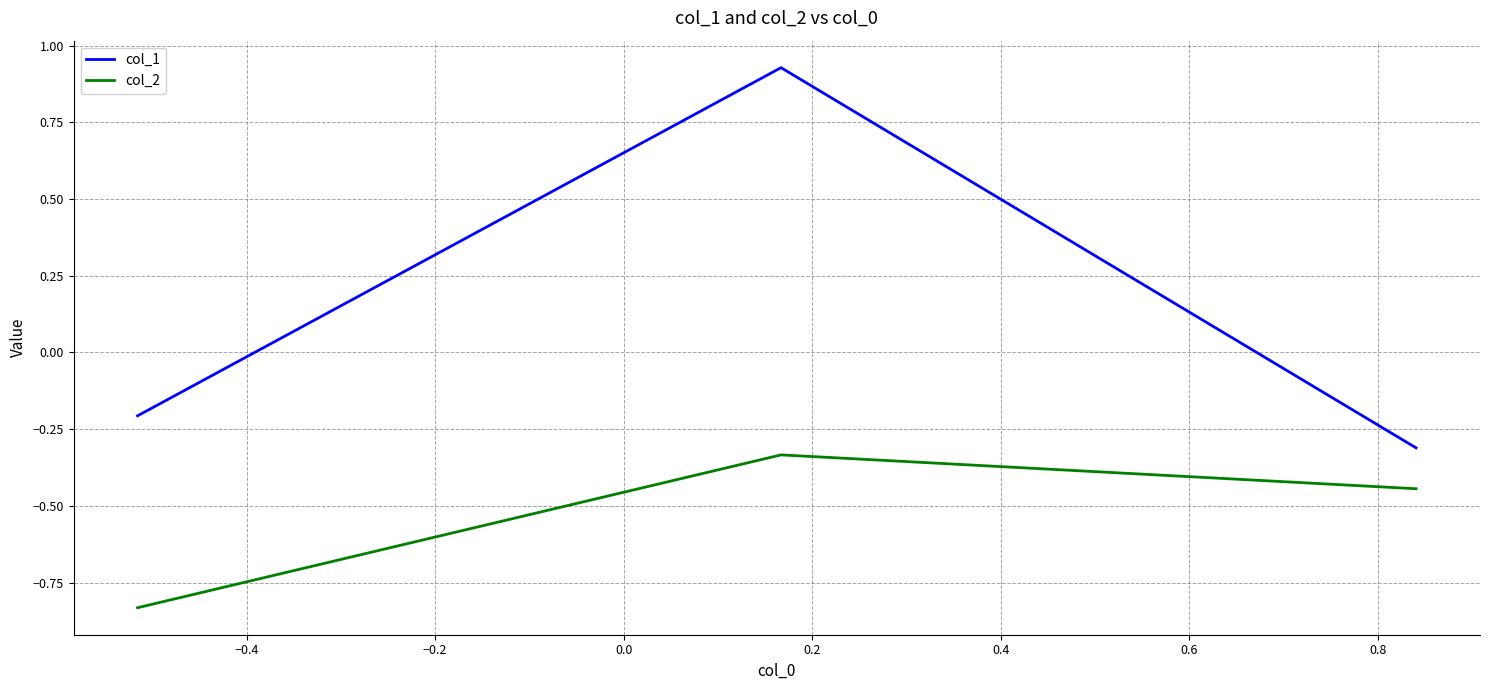

Which series has the largest range (max minus min)?

col_1